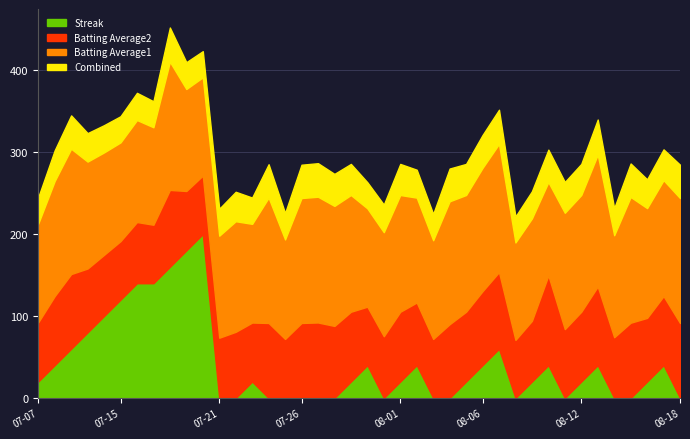

What is the total value across all series at 08-01?

285.6